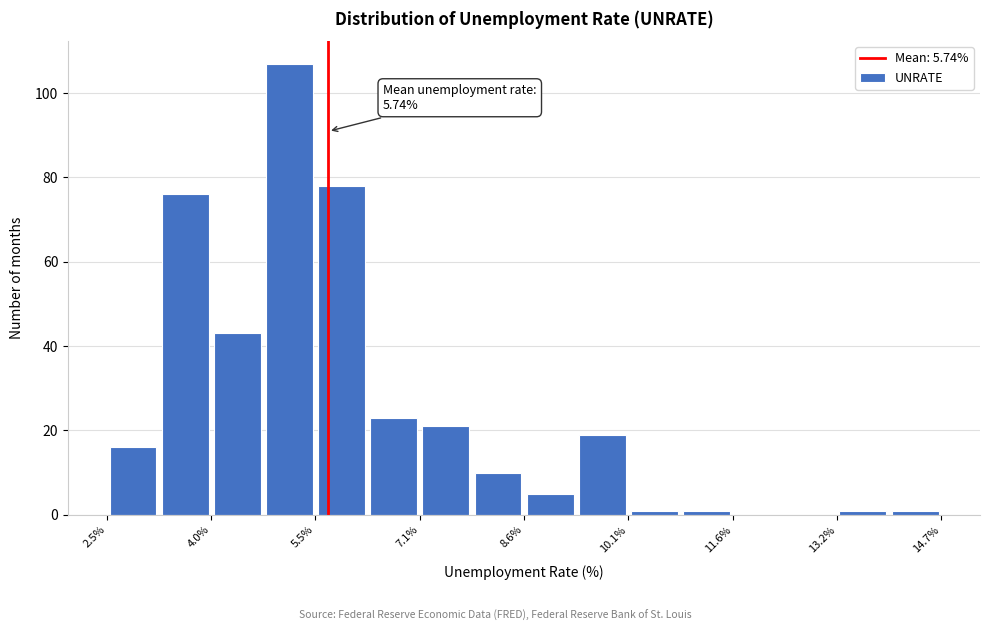

Around what value on the x-axis is the tallest bar? Give the approximate position of its centre, as read against the axis.

5.2